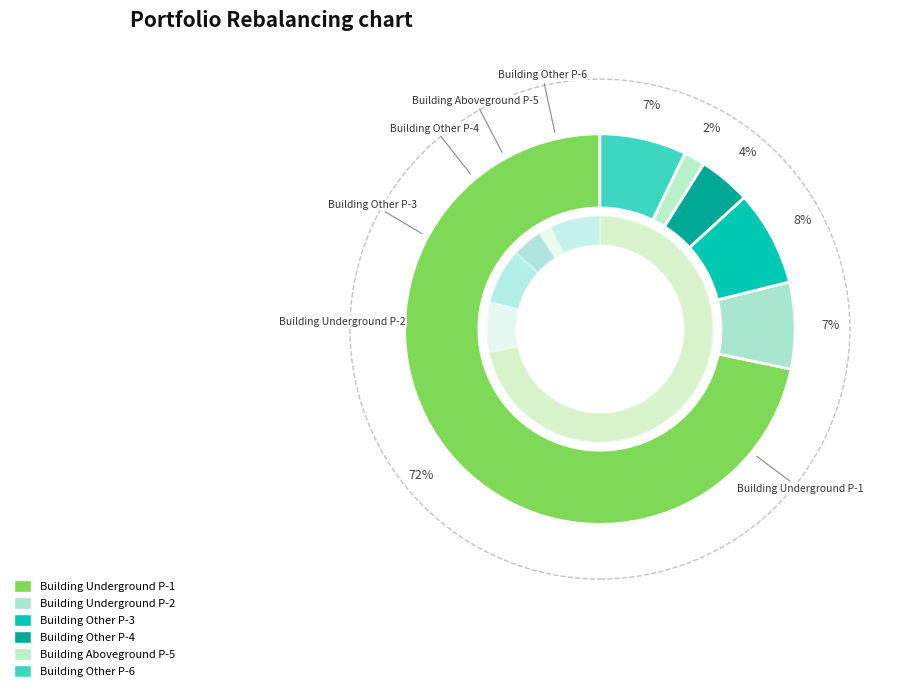

What percentage is the Building Other P-3 slice, to the nearest percent?

8%